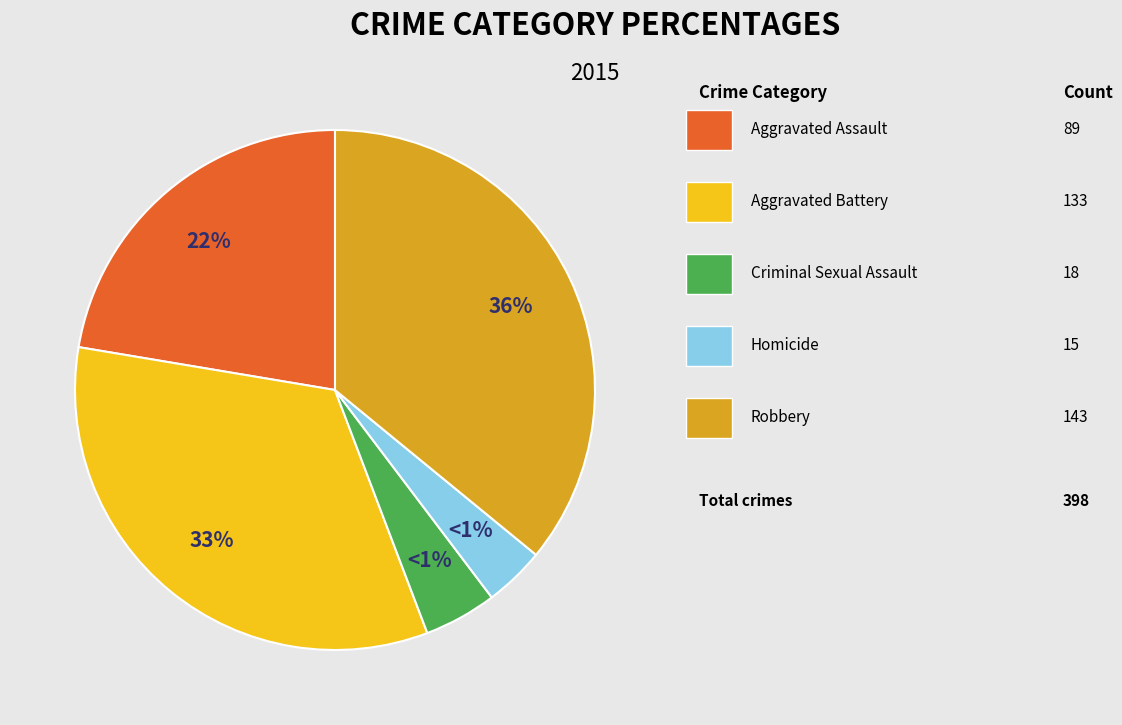

To the nearest percent, what portion does Aggravated Assault represent?

22%